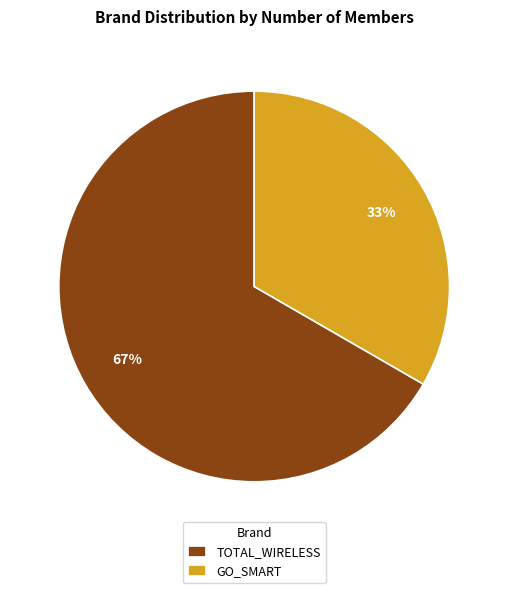

To the nearest percent, what portion does TOTAL_WIRELESS represent?

67%